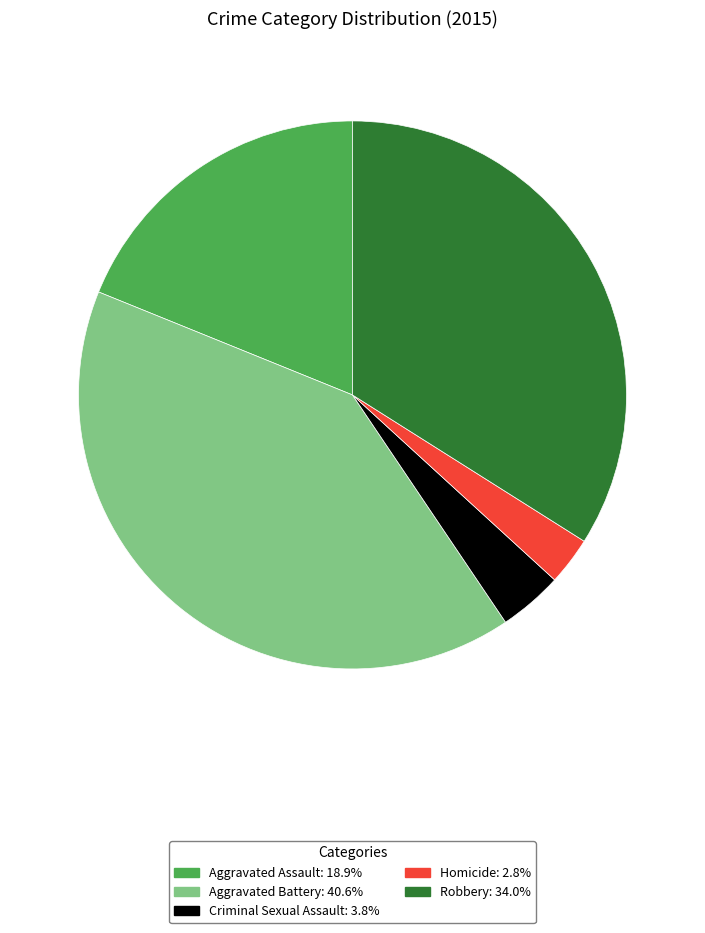

Rank the categories by value from lowest to highest.

Homicide, Criminal Sexual Assault, Aggravated Assault, Robbery, Aggravated Battery